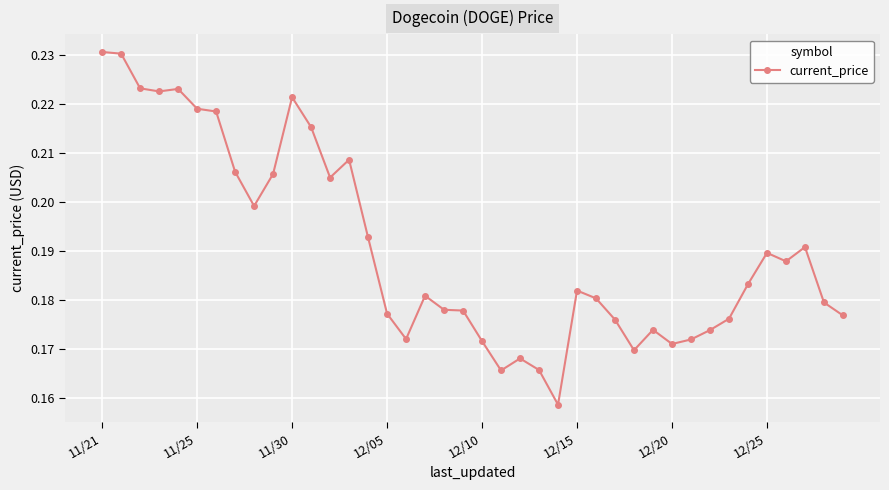

What is the sum of all values?

7.6